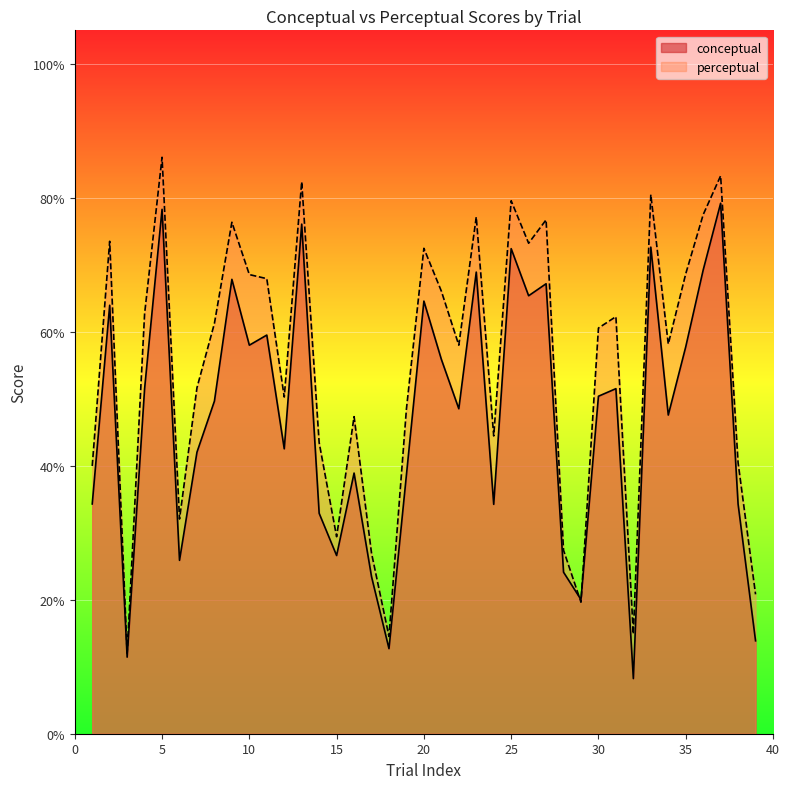

What is the difference between the maximum and minimum values in the perceptual series?

74.0